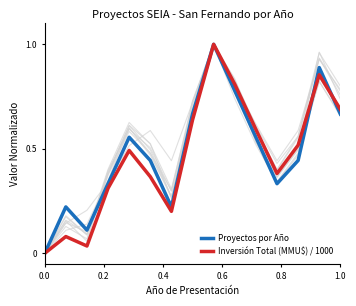

What is the maximum value shown in the chart?

1.0